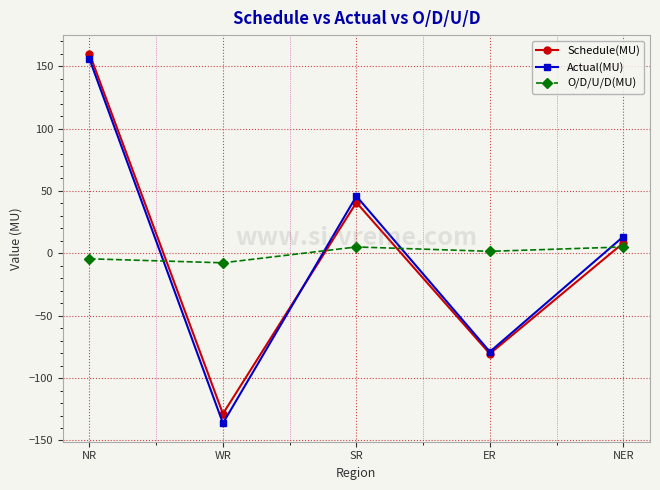

What is the difference between the highest and lowest values at NR?

164.5